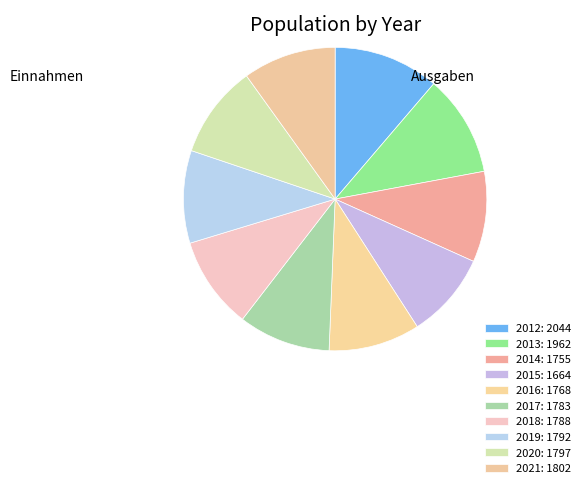

What percentage is the 2019 slice, to the nearest percent?

10%